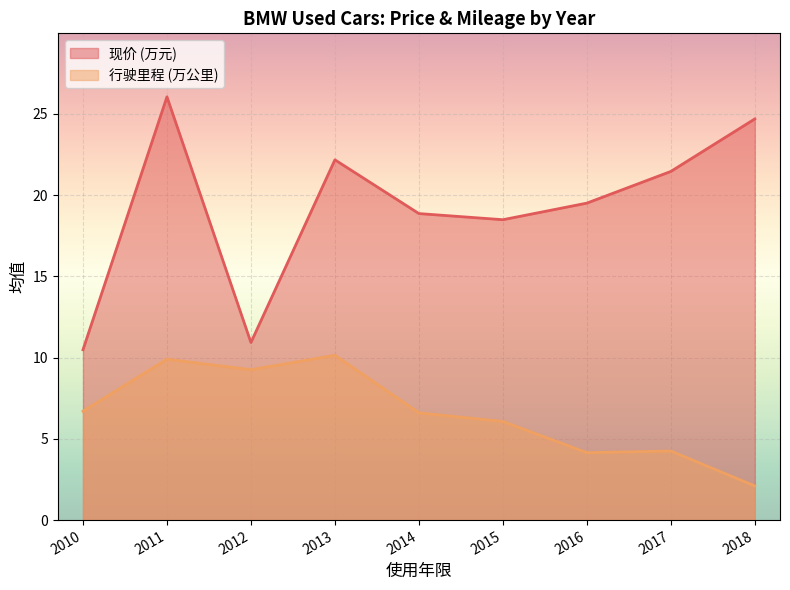

Read the 行驶里程 (万公里) value at 2018.

2.1